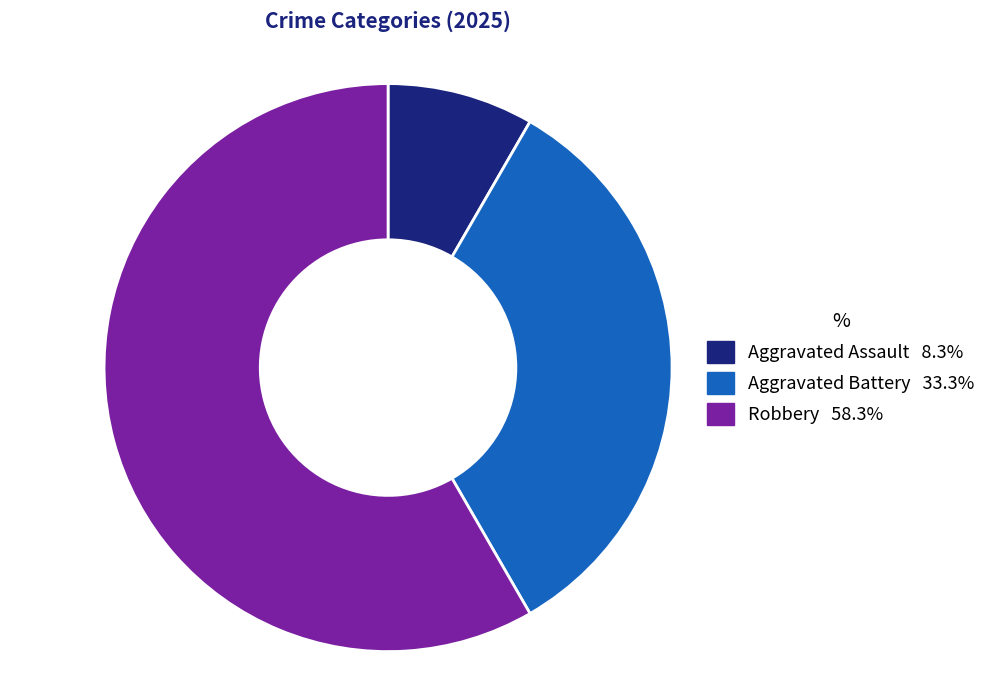

Does any single category account for the majority?

Yes